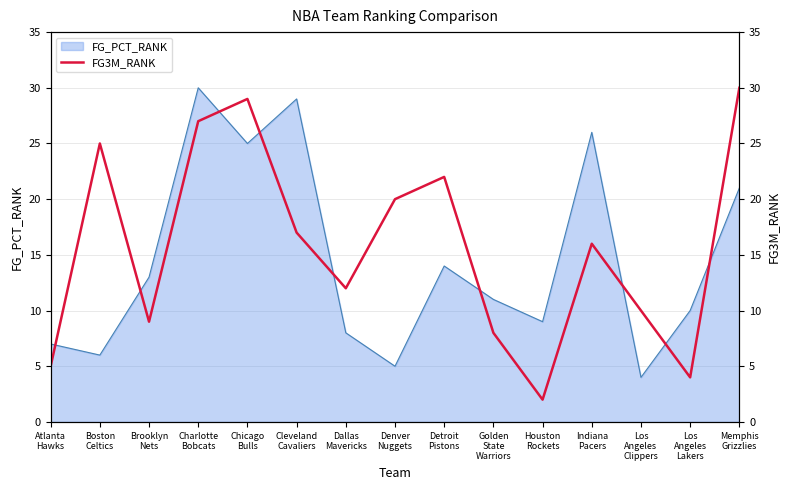

At which category does the chart reach its minimum across all series?

Houston
Rockets